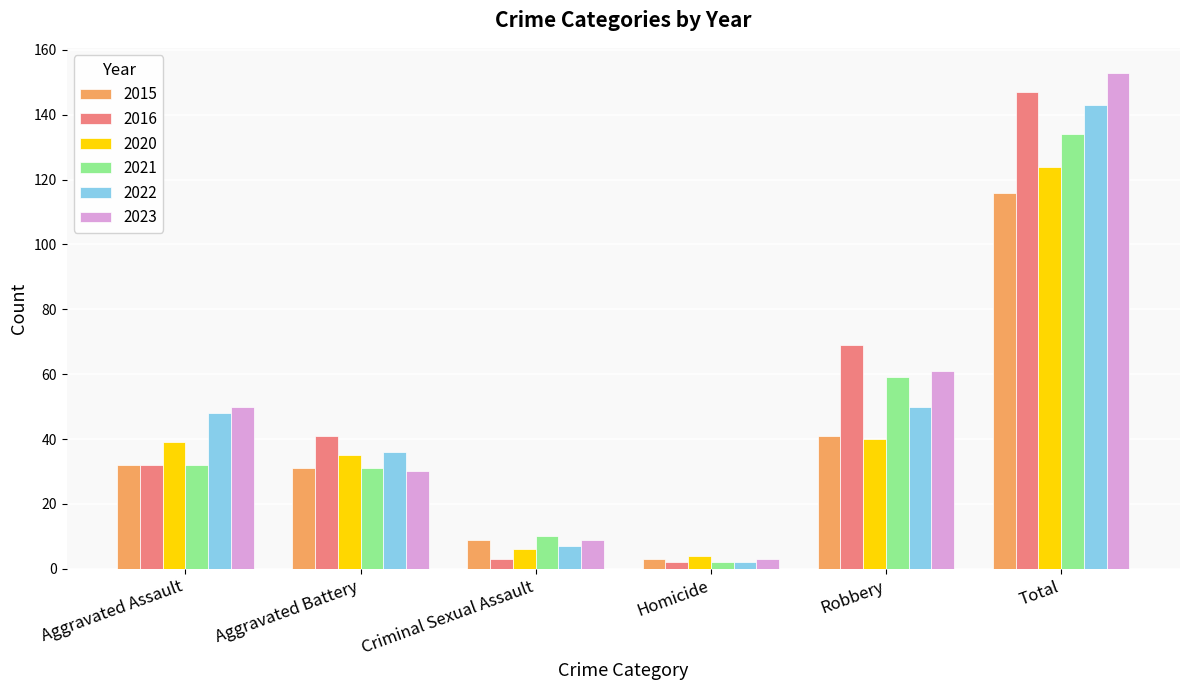

True or false: 2020 has a value of 40 at Robbery.

True